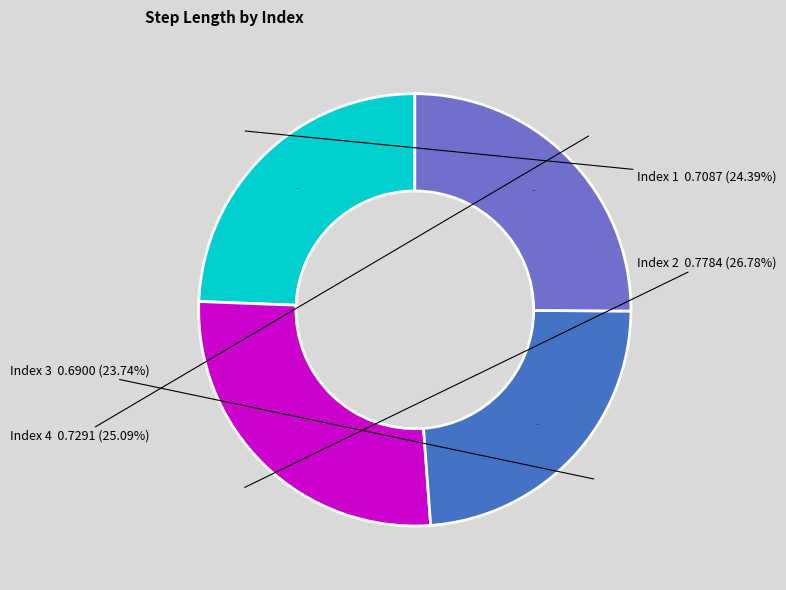

How many slices are in this pie chart?

4